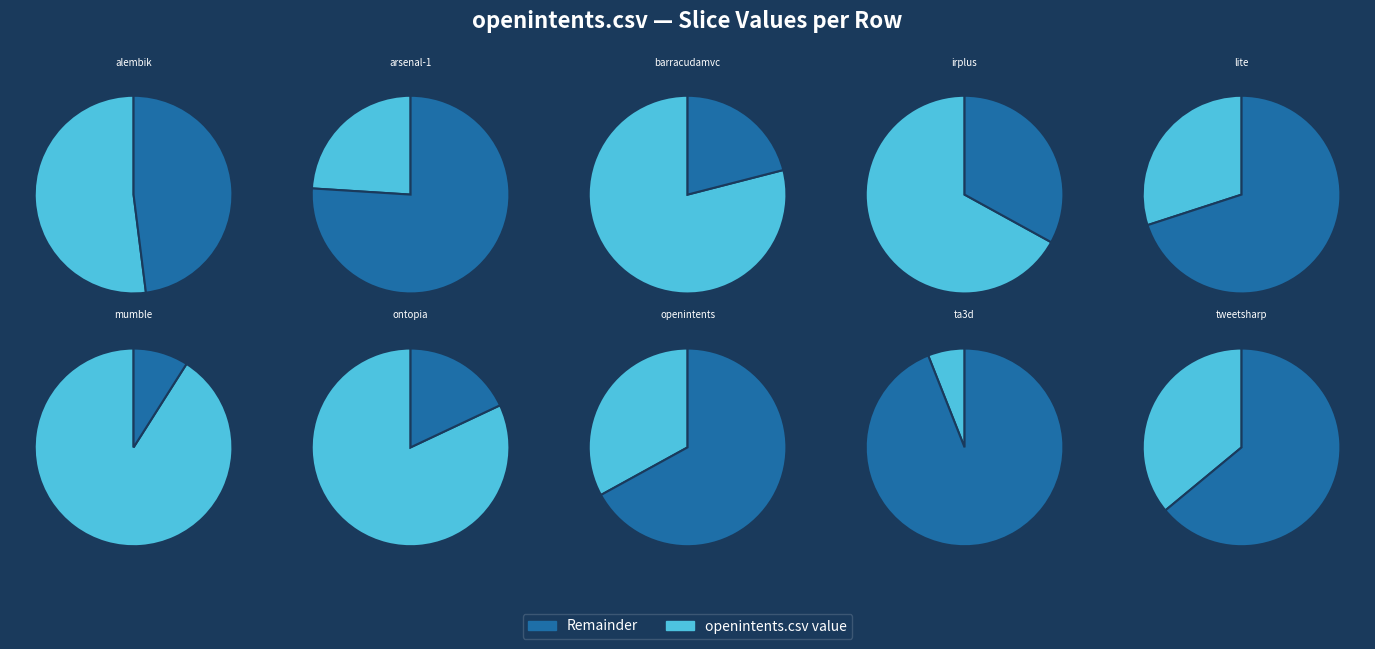

Between barracudamvc.csv and tweetsharp.csv, which is larger?

barracudamvc.csv